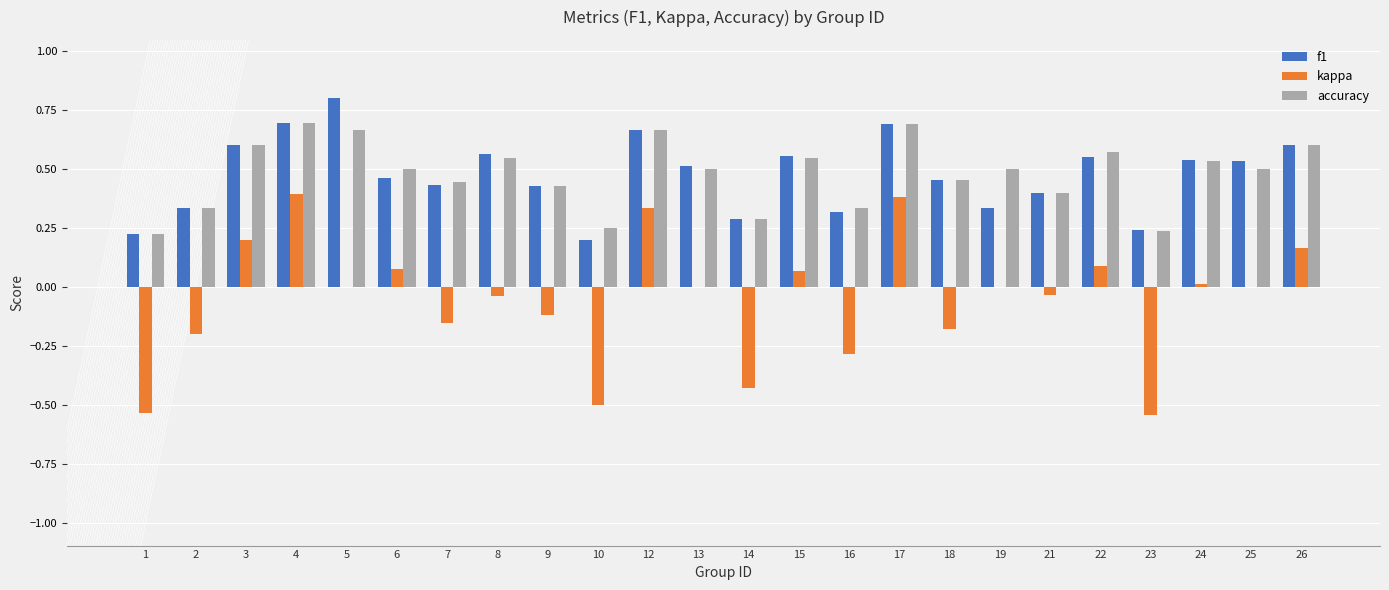

What are all the series names shown in the legend?

f1, kappa, accuracy